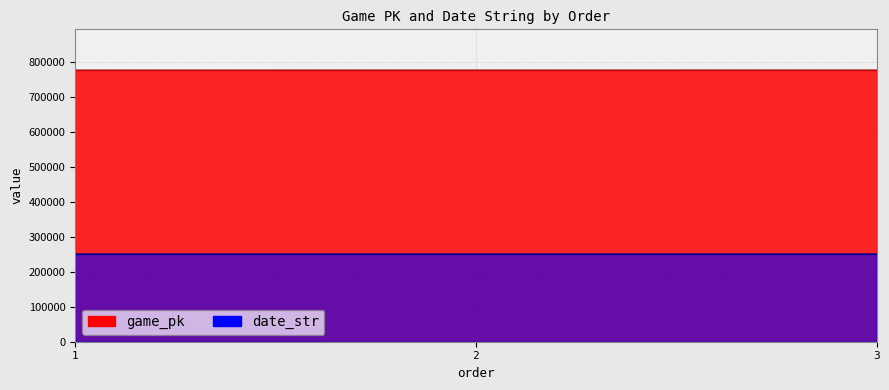

What is the highest value of the date_str series?

250628